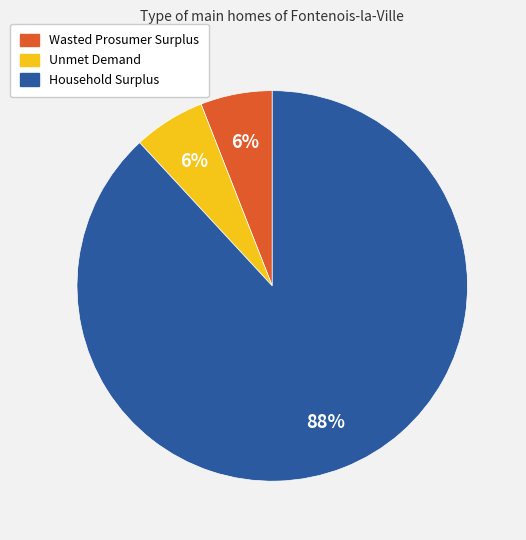

True or false: Unmet Demand accounts for 6% of the total.

True